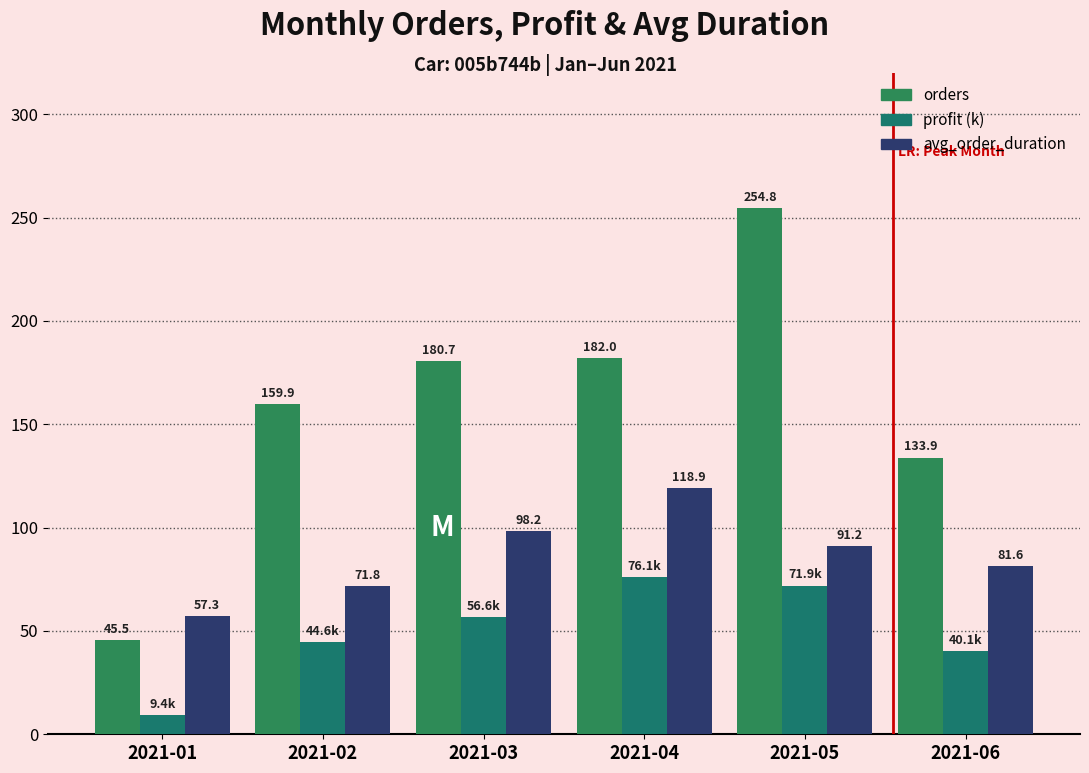

Which series changed the most between 2021-02 and 2021-06?

orders